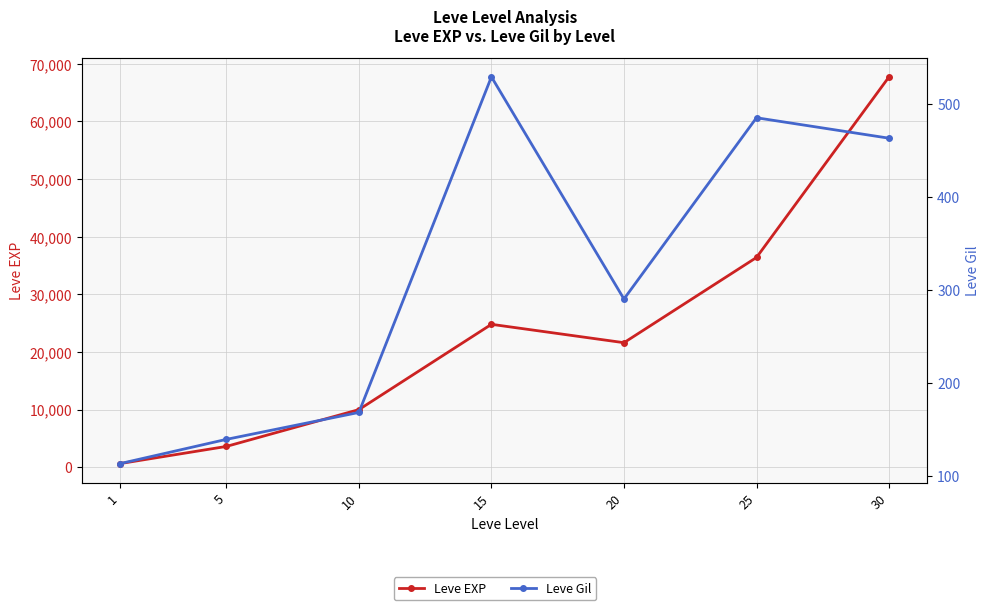

At which category is the sum across all series the highest?

30